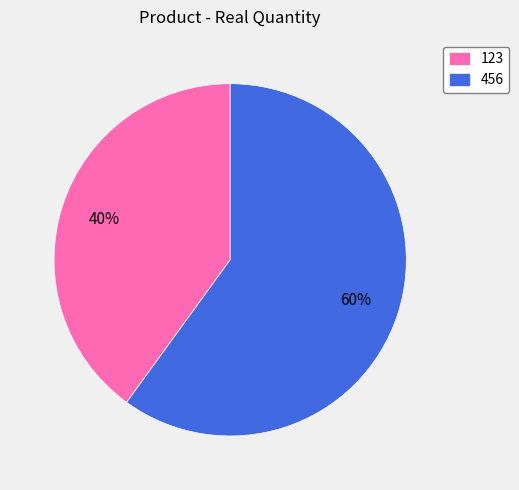

How many slices are in this pie chart?

2